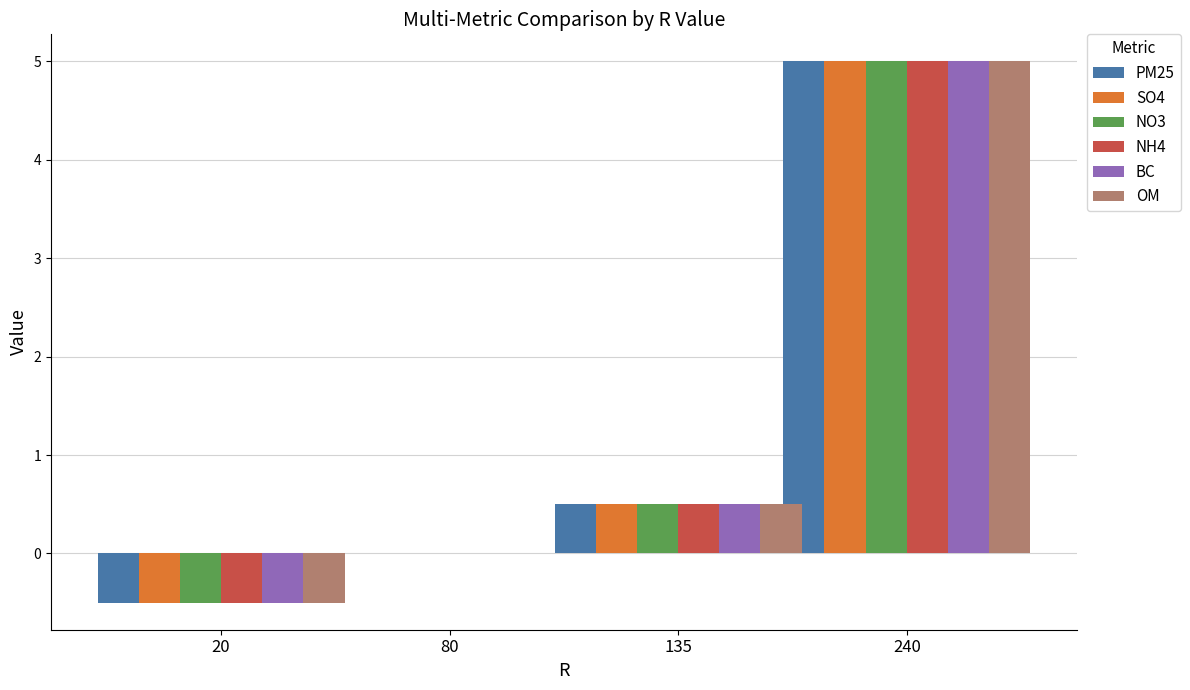

What is the total value across all series at 20?

-3.0